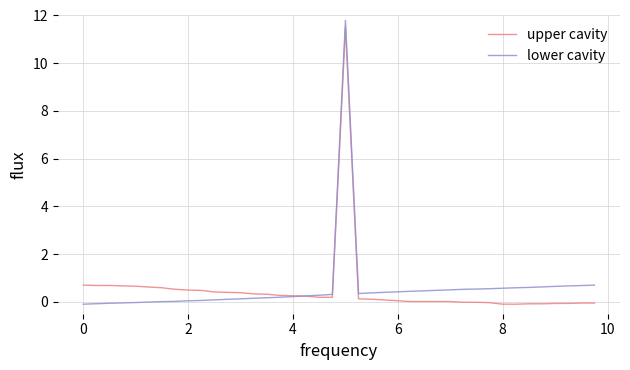

What is the minimum value shown in the chart?

-0.1